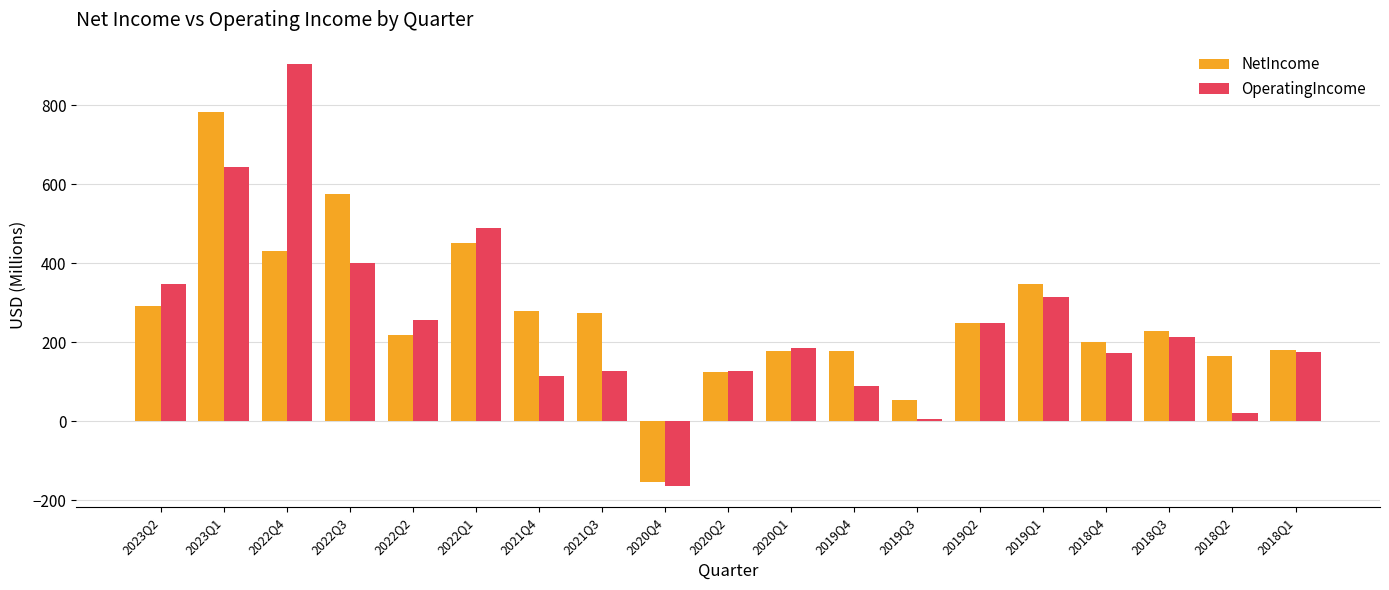

List the series in order of their peak value, highest first.

OperatingIncome, NetIncome